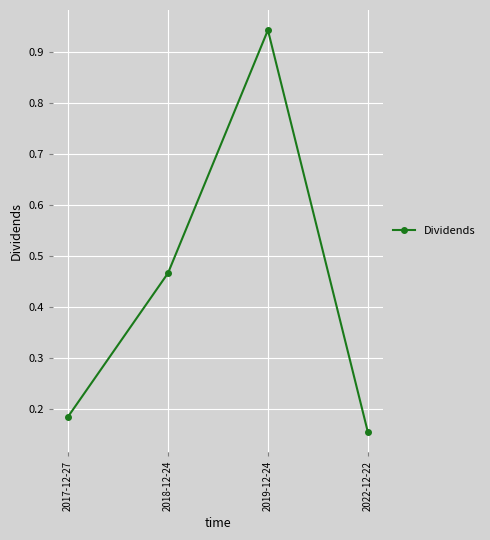

What is the difference between the values at 2018-12-24 and 2017-12-27?

0.3